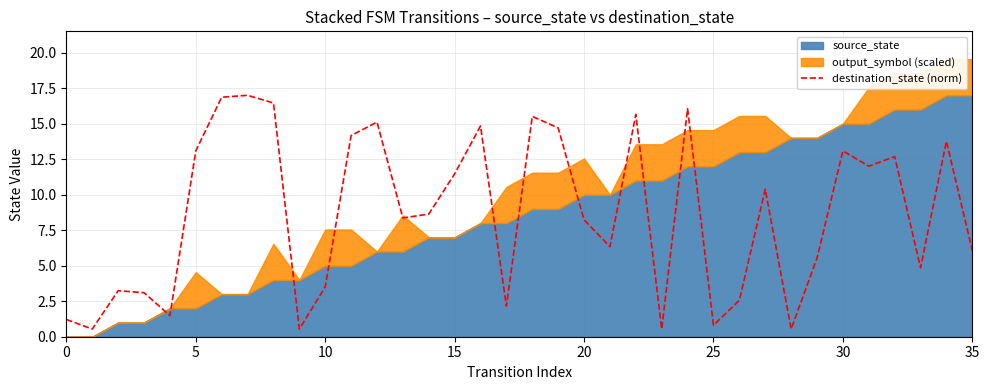

Where does the destination_state (norm) series first go above 8?

5